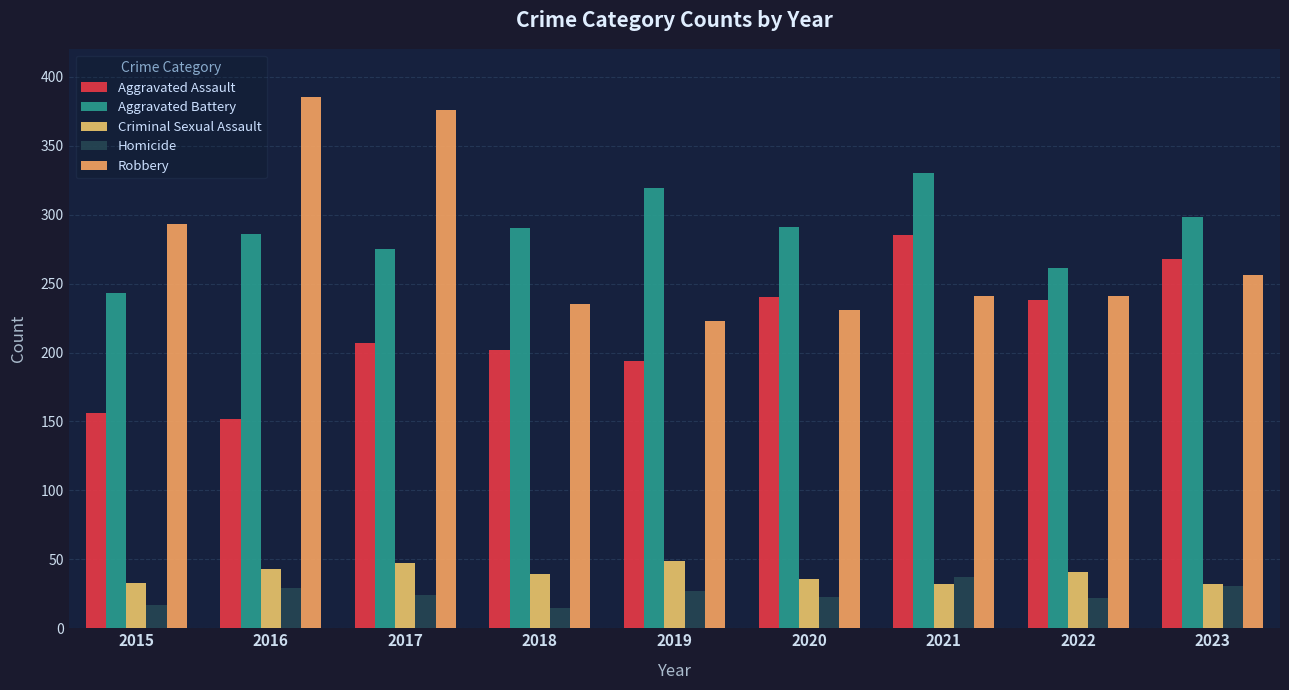

How many values in the Aggravated Battery series are below 290?

4